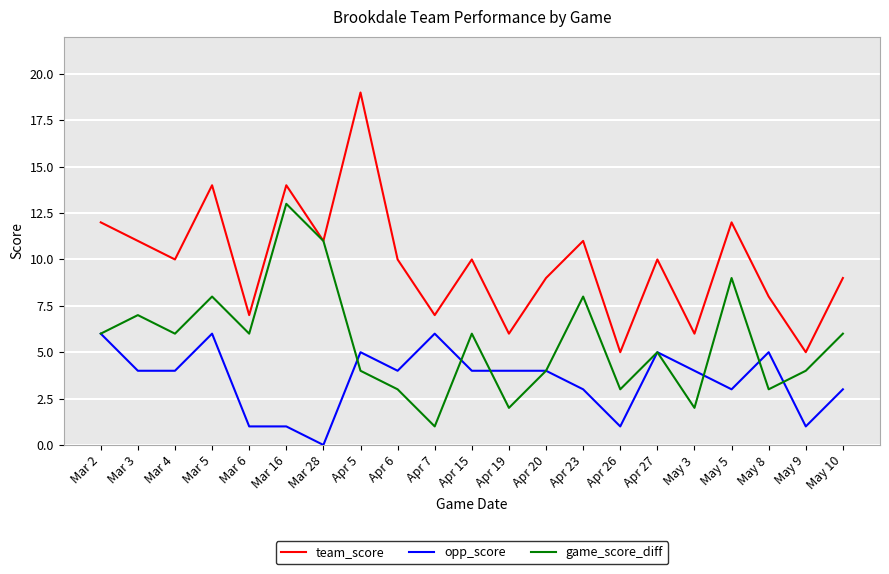

What value does the team_score series have at Mar 4?

10